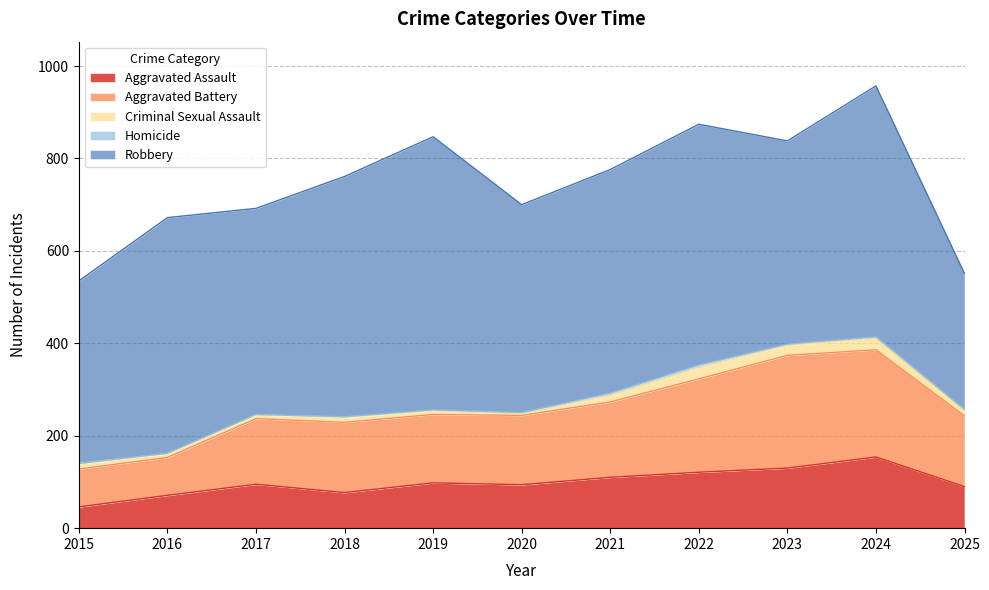

What is the average value of the Aggravated Battery series?

159